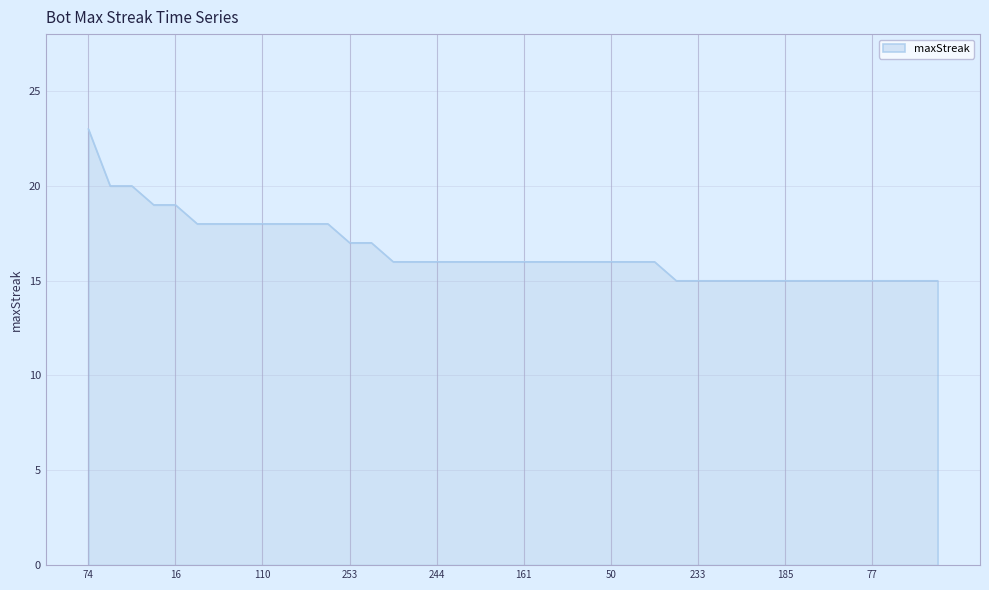

What is the difference between the maximum and minimum values?

8